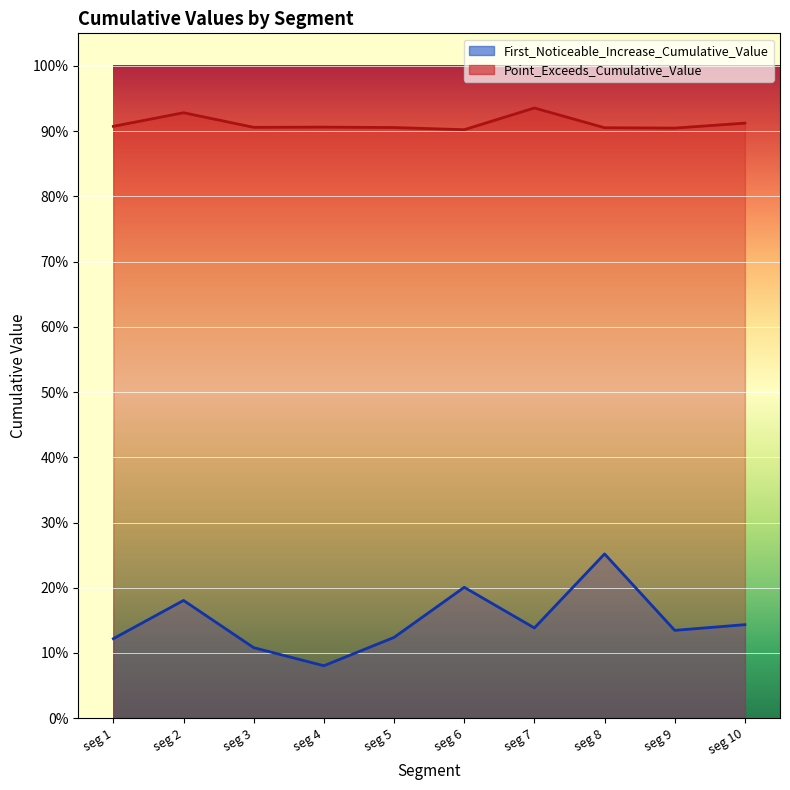

Is it true that Point_Exceeds_Cumulative_Value equals 0.9 at seg 6?

True